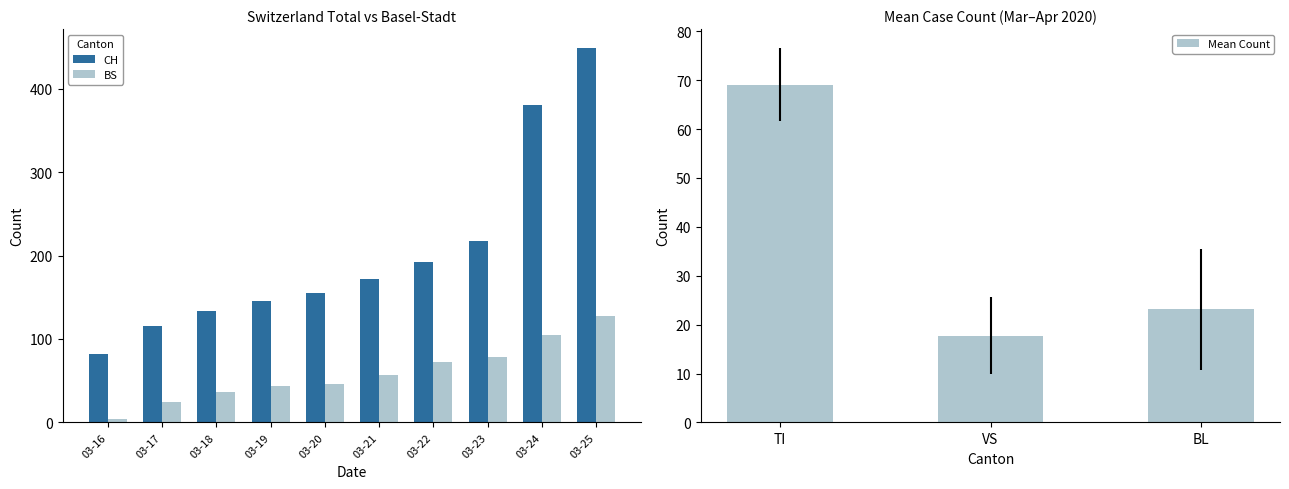

What is the sum of the VS values at 2020-02-25 and 2020-03-15?

6